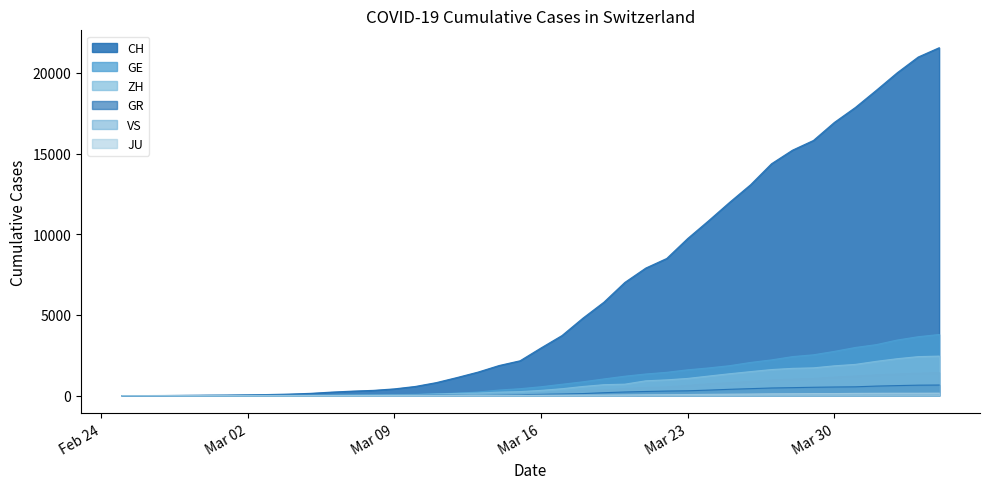

What is the difference between the second highest and minimum values in the JU series?

149